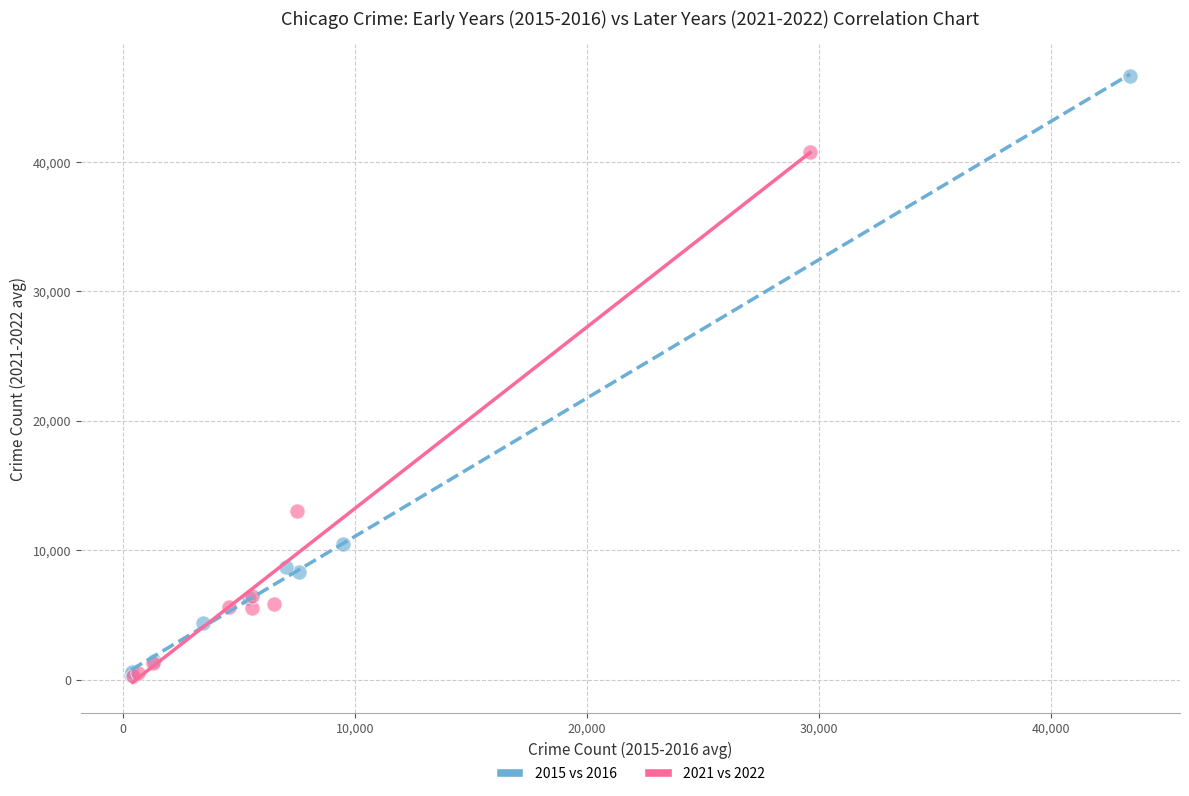

Which series contains the highest Y value?

2015 vs 2016